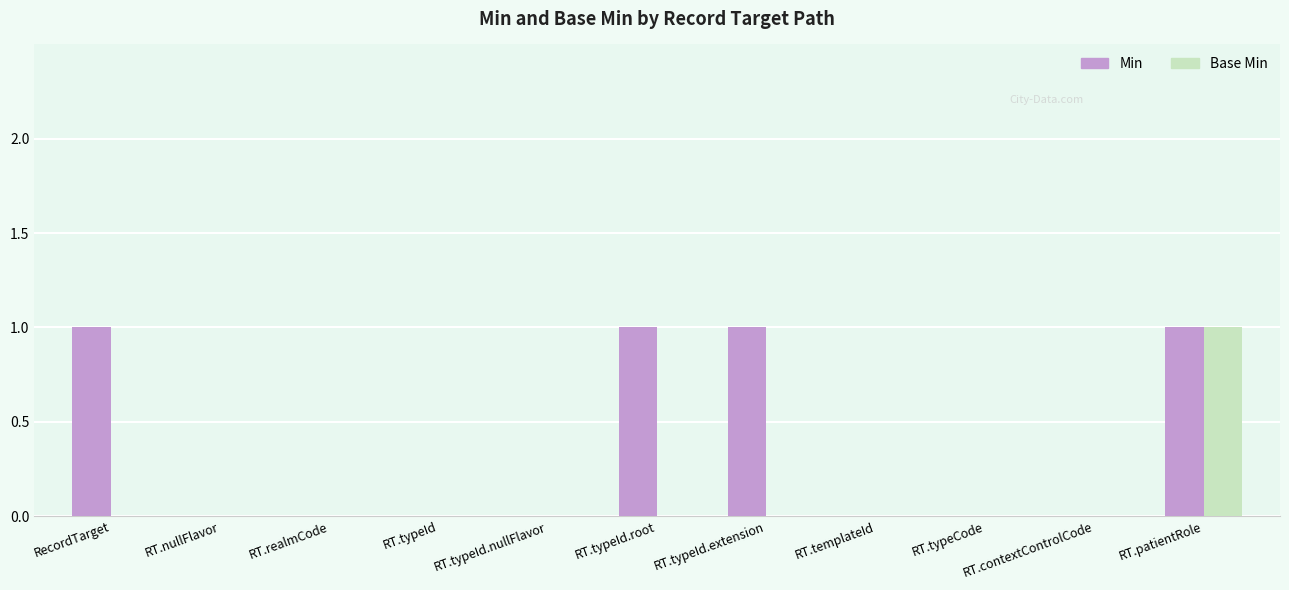

Is it true that Base Min equals 0 at RT.typeId.root?

True